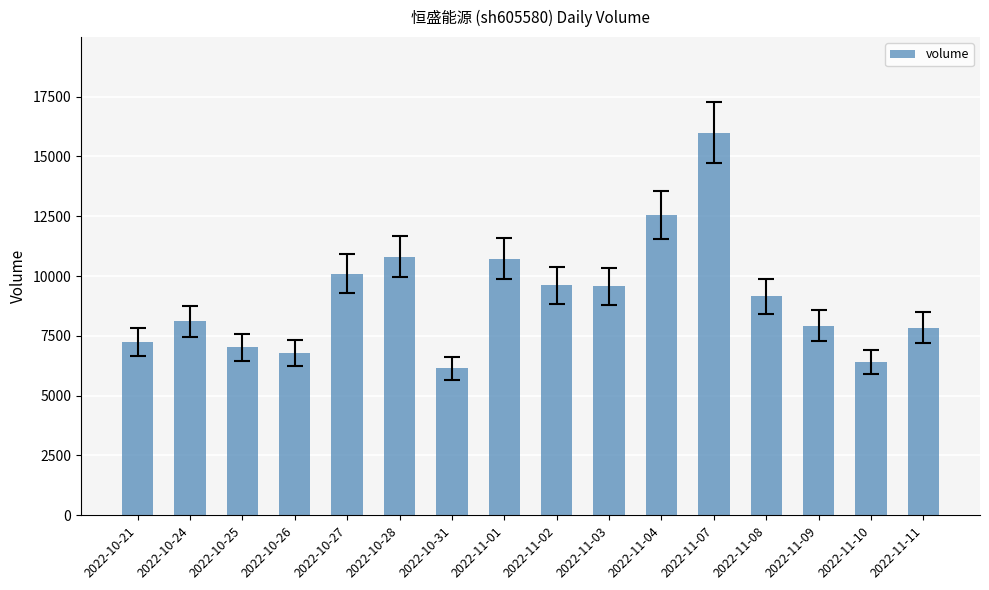

The value at 2022-11-02 is 9604. True or false?

True